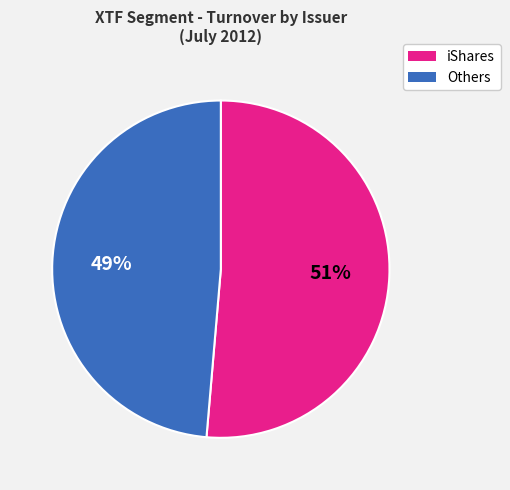

Is there any slice that represents more than half of the pie?

Yes